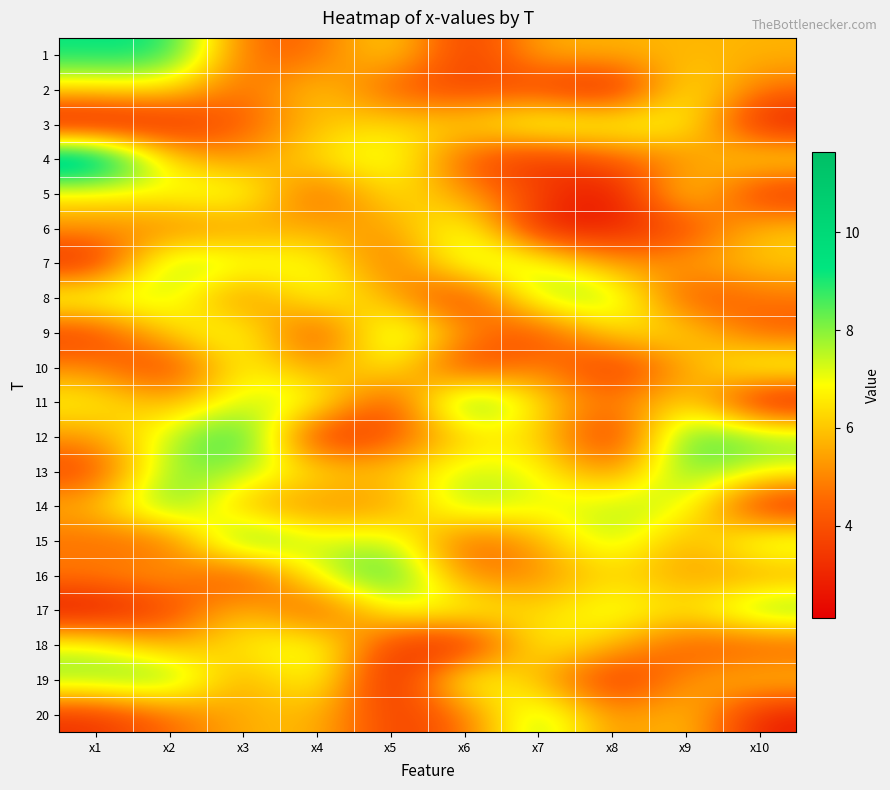

Which series changed the most between x8 and x9?

12